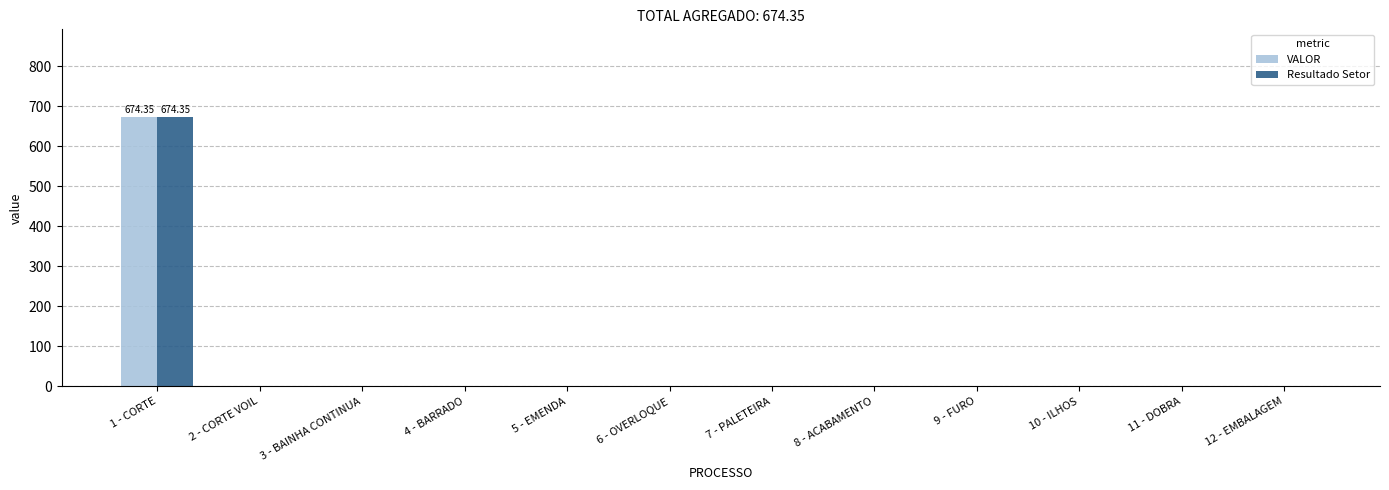

At which category is the sum across all series the highest?

1 - CORTE